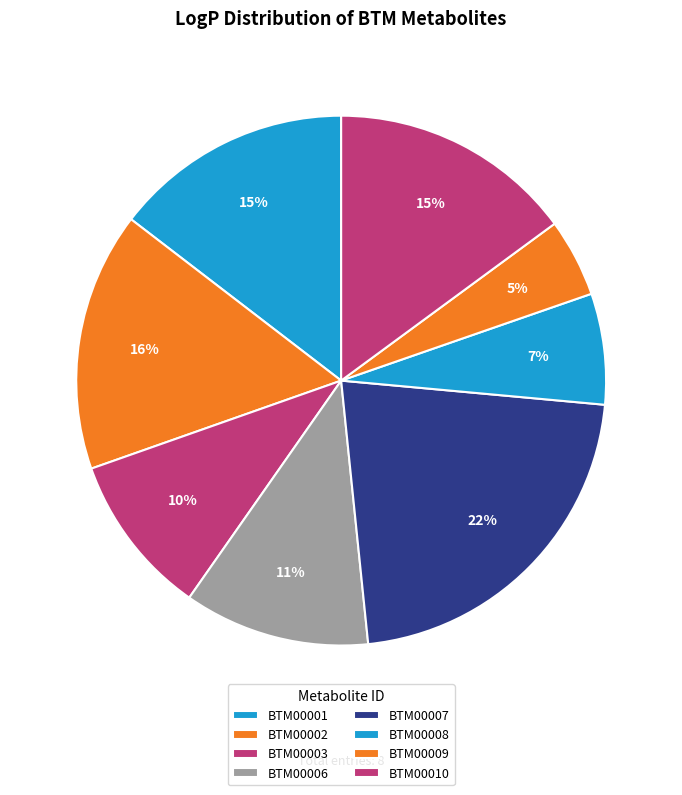

What percentage do BTM00009 and BTM00001 together represent?

19.4%